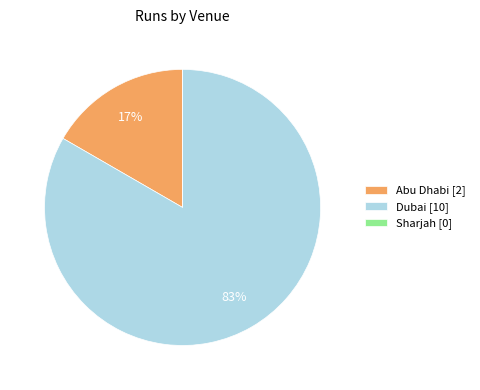

Which slice represents more than half of the pie?

Dubai [10]